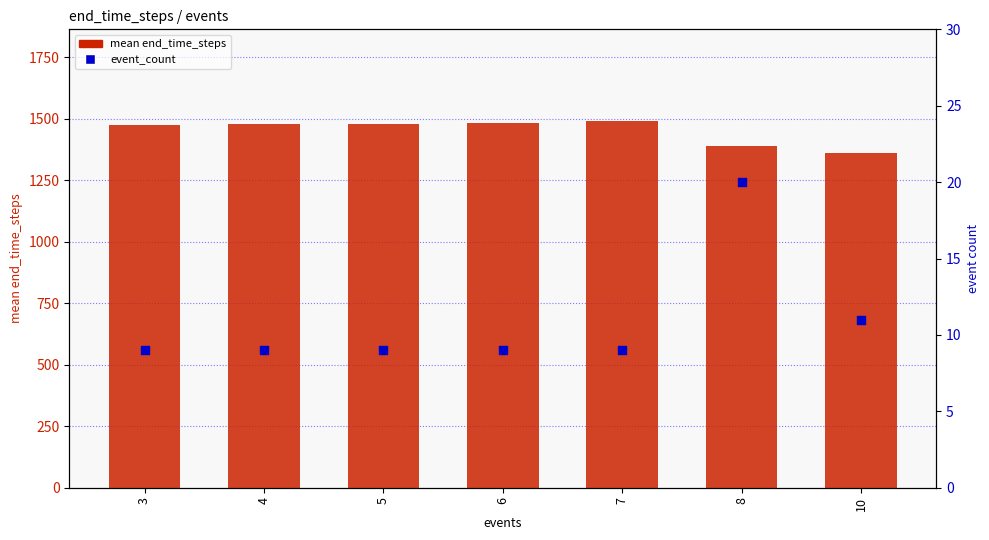

Which series reaches the maximum Y coordinate?

mean end_time_steps